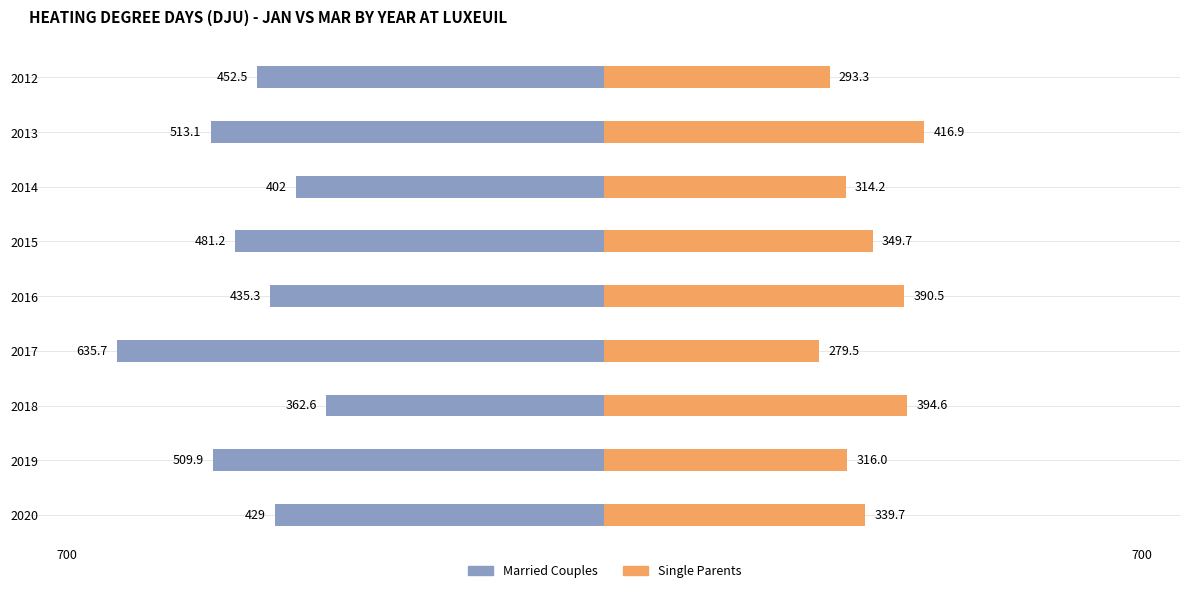

True or false: Married Couples has a value of -180.5 at 2014.

False